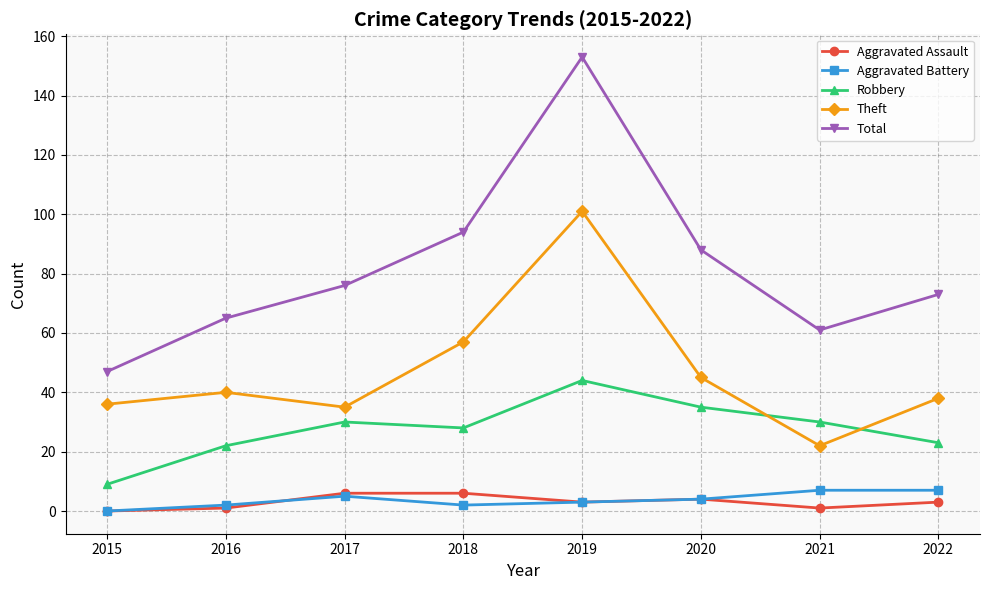

What are all the series names shown in the legend?

Aggravated Assault, Aggravated Battery, Robbery, Theft, Total